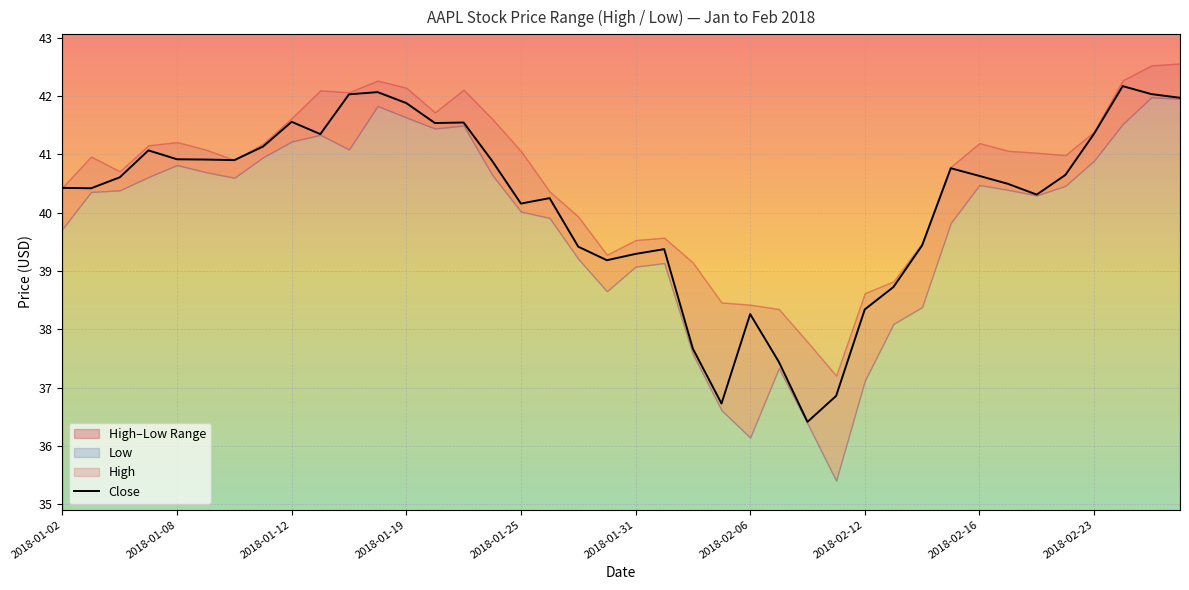

Where does the Close series first go above 40?

2018-01-02